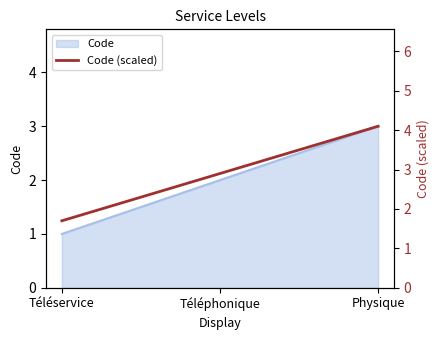

What is the minimum value shown in the chart?

1.7